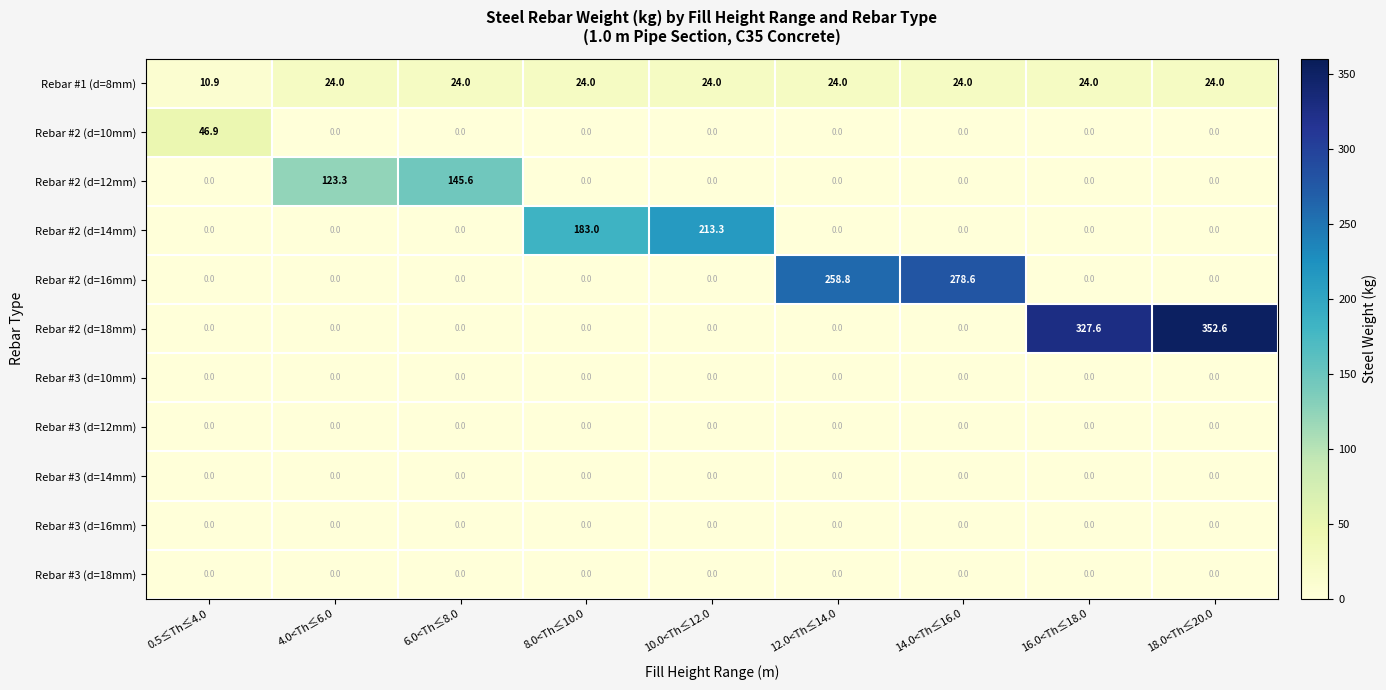

Count the number of categories in the chart.

9